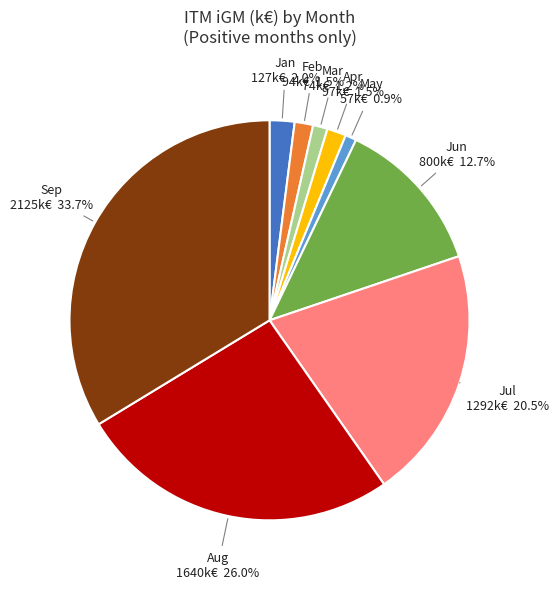

The Mar slice represents 11% of the pie. True or false?

False